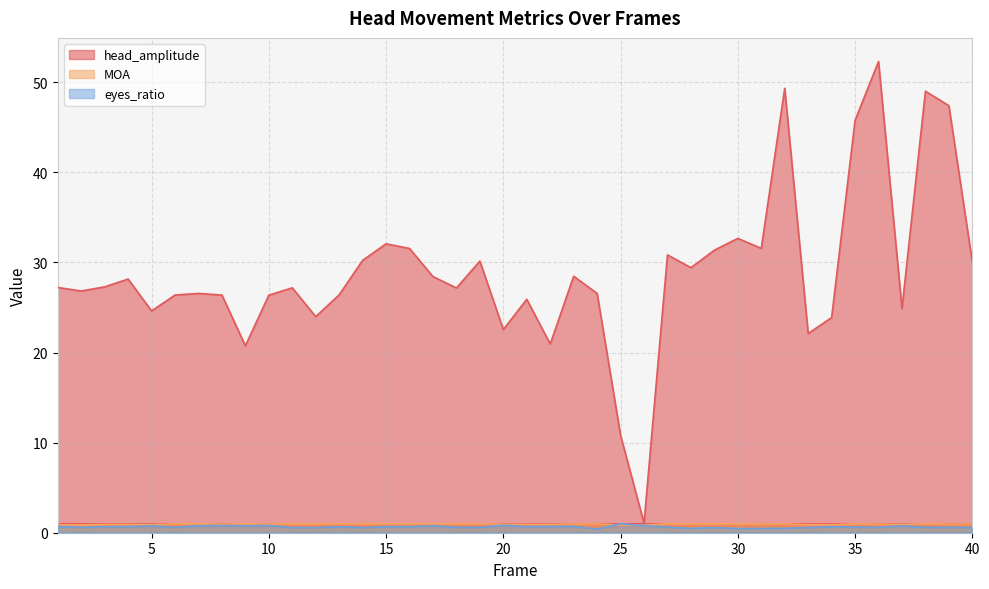

In eyes_ratio, how many points are higher than both neighbors (excluding endpoints)?

10